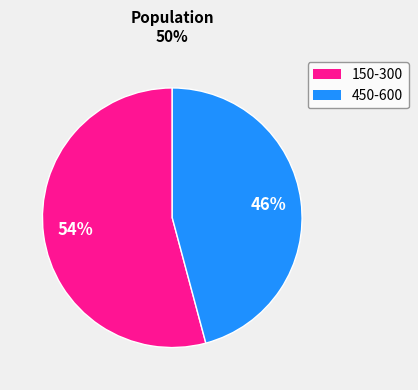

To the nearest percent, what is the average slice percentage?

50%